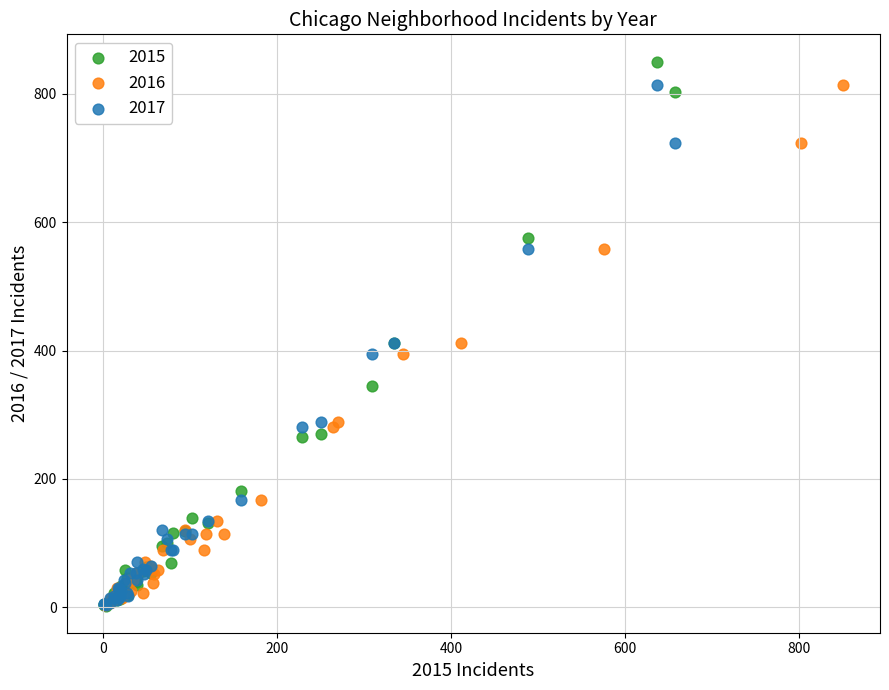

What are all the series names shown in the legend?

2015, 2016, 2017